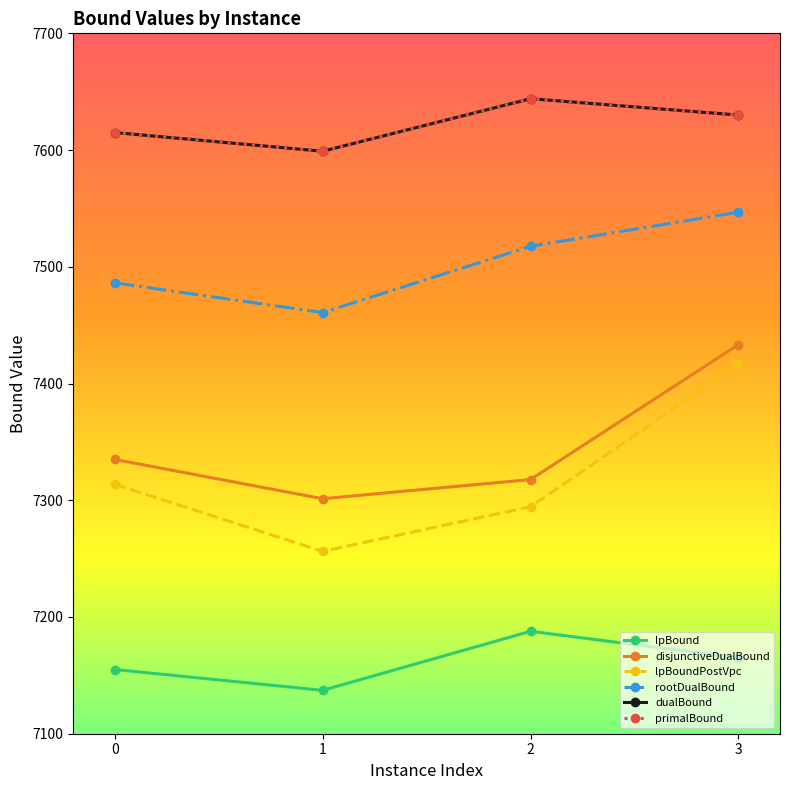

True or false: rootDualBound and dualBound intersect in this chart.

False